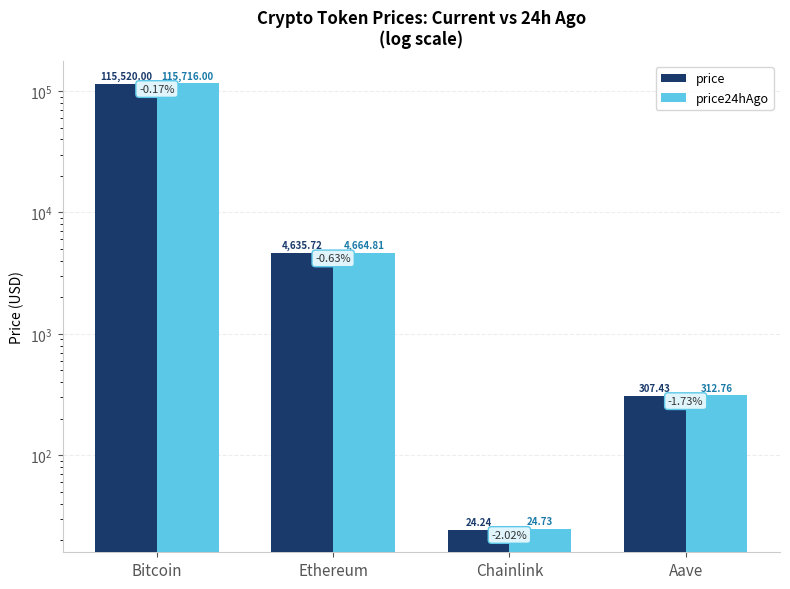

Where does the price series first go above 4635?

Bitcoin